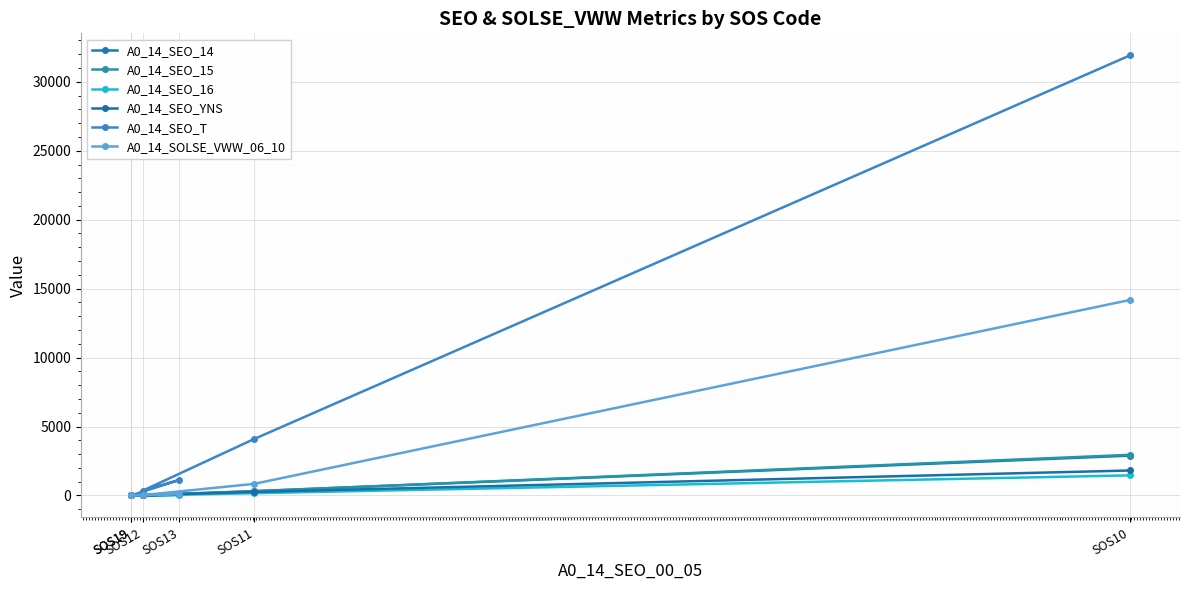

Which category has the highest value in the A0_14_SEO_T series?

SOS10